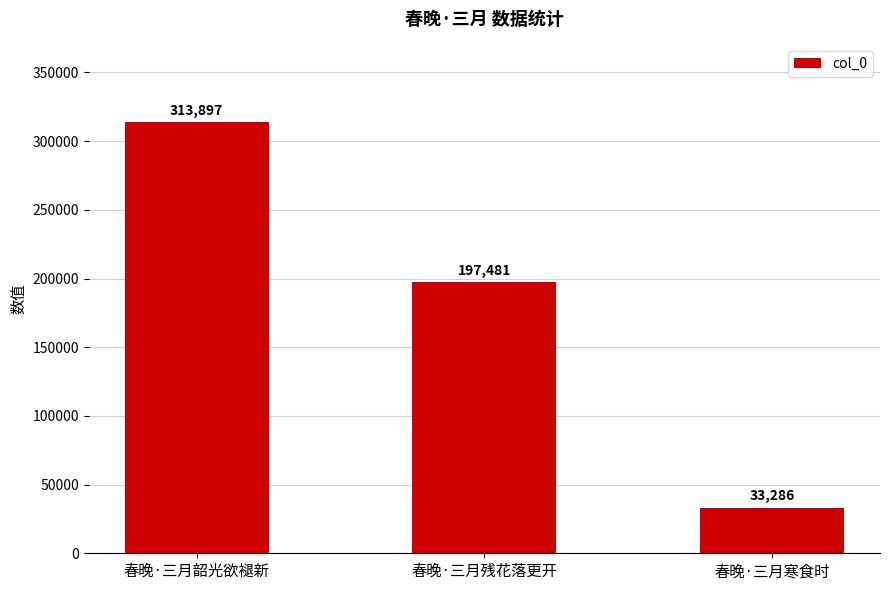

Reading left to right, list all the values displayed in this chart.

313897	197481	33286